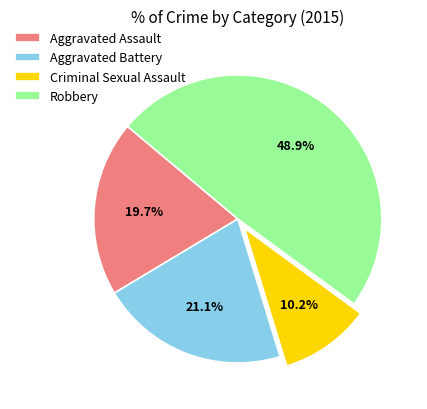

To the nearest percent, what portion does Robbery represent?

49%